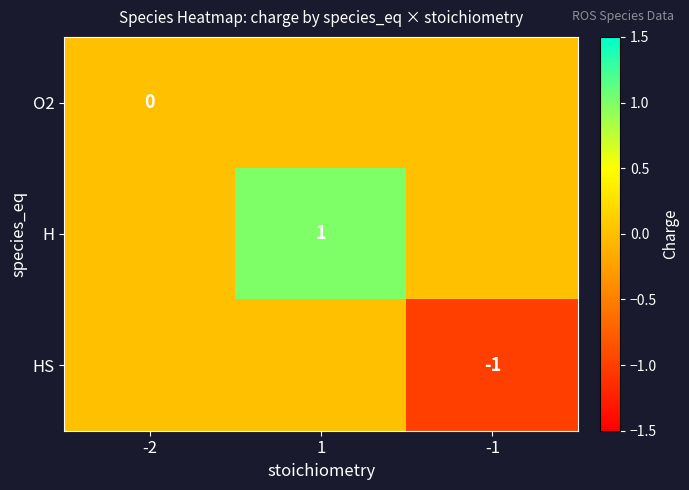

Count the HS values in the range -1 to 0.

3